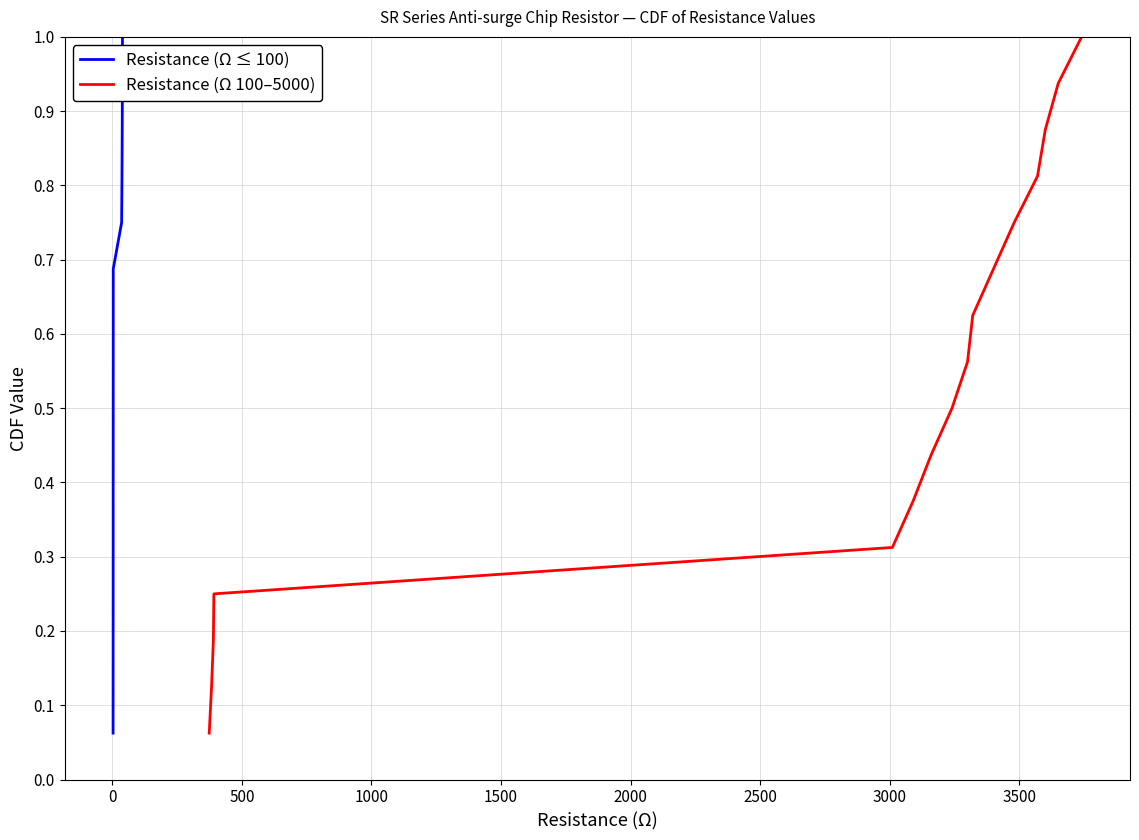

True or false: Resistance (Ω 100–5000) has more than 1 points higher than both neighbors.

False